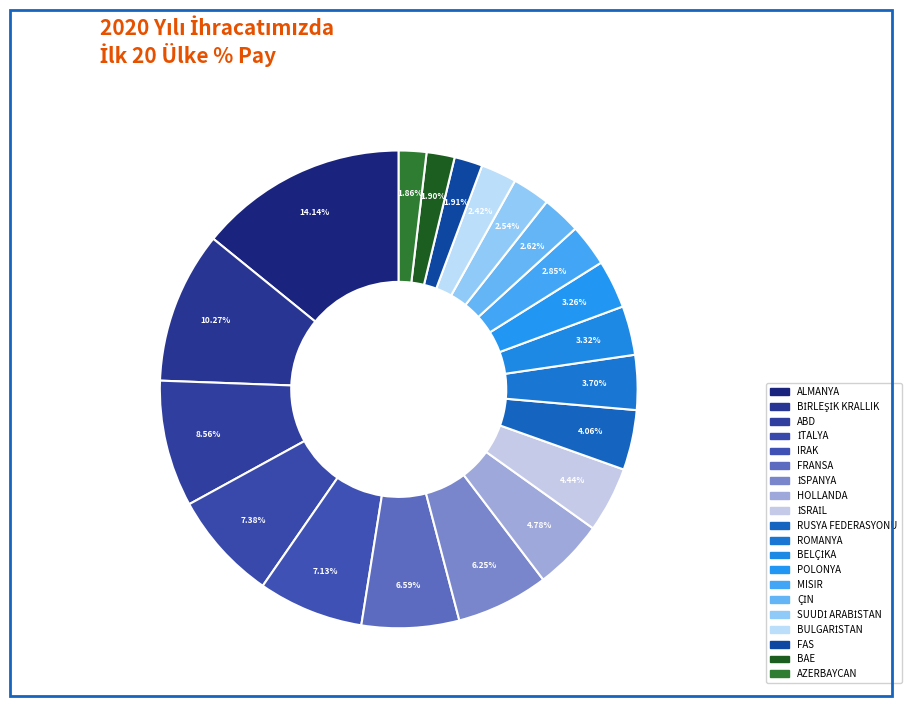

To the nearest percent, what percentage of the pie is ABD?

9%